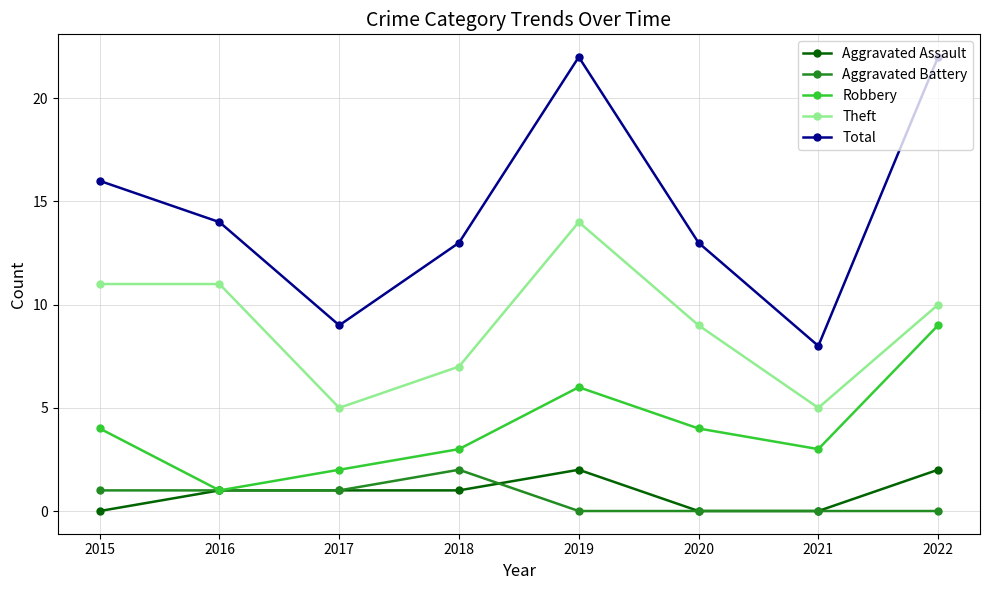

How many series are shown in this chart?

5